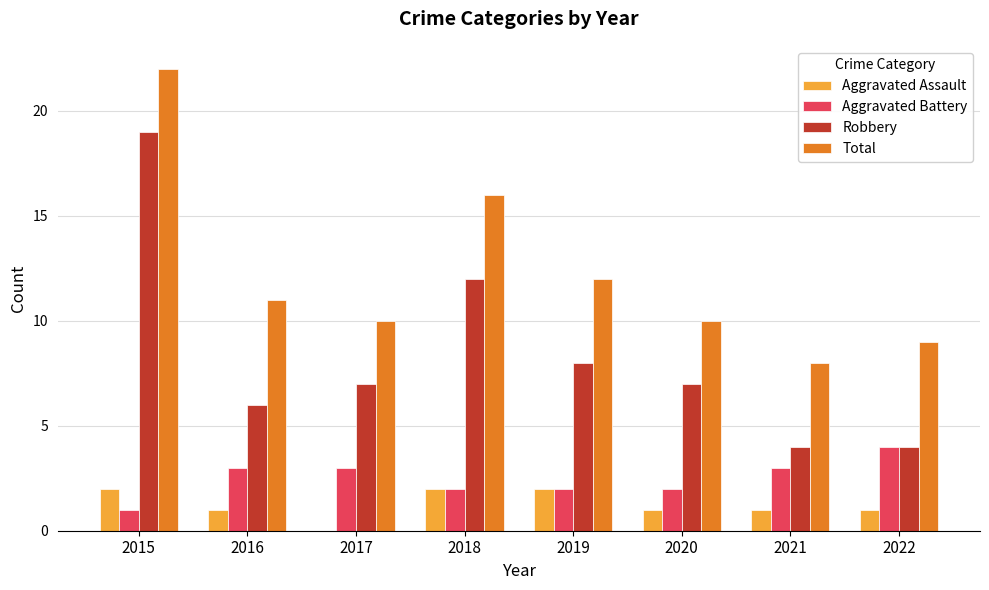

What is the sum of the Total values at 2015 and 2020?

32